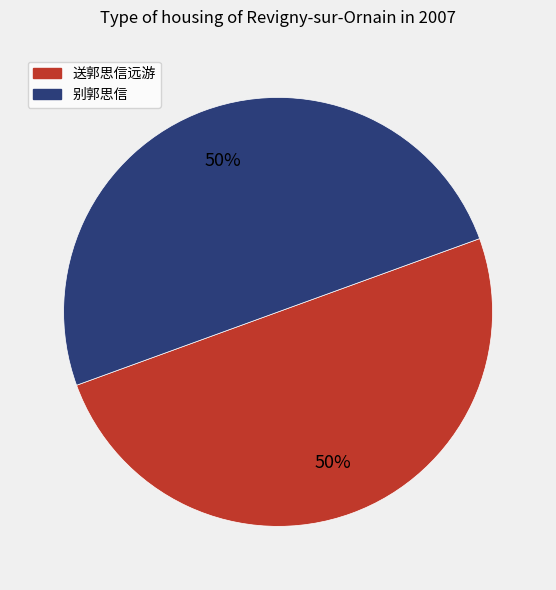

Count the number of slices in the pie.

2